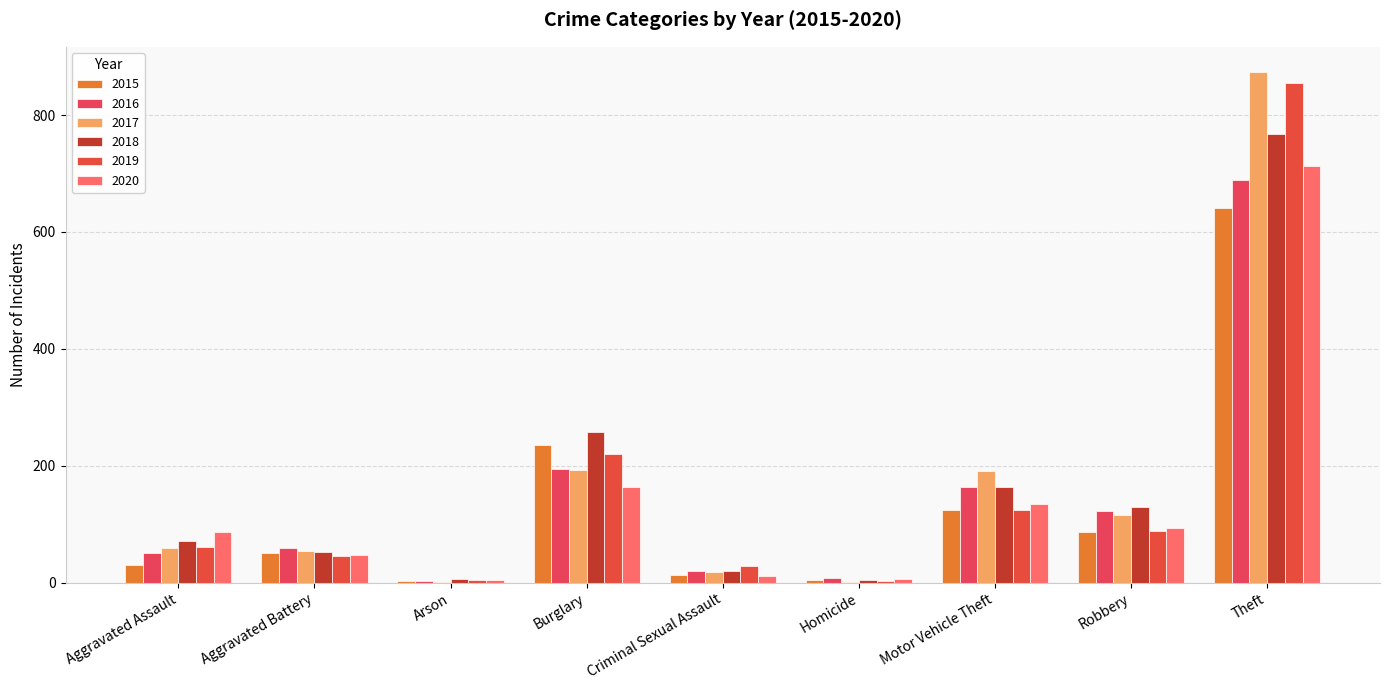

How many categories are shown in the chart?

9